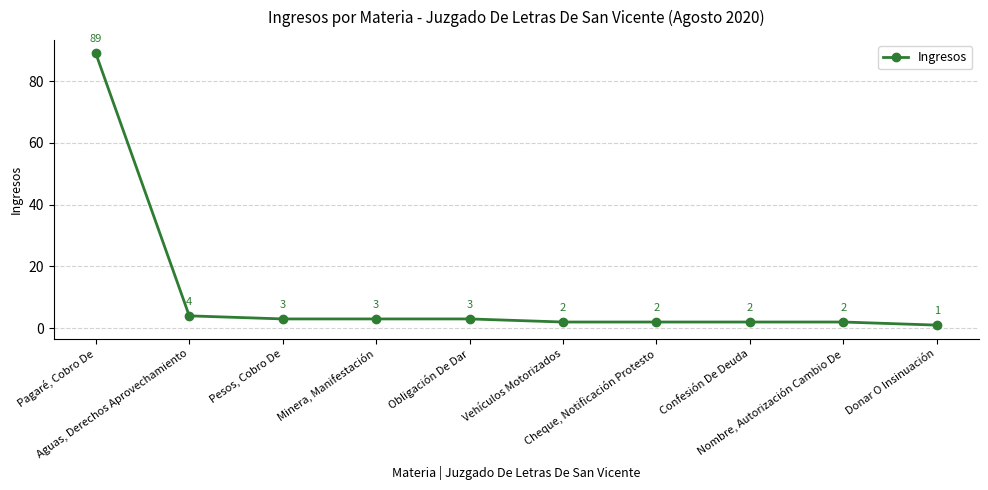

What is the maximum value shown in the chart?

89